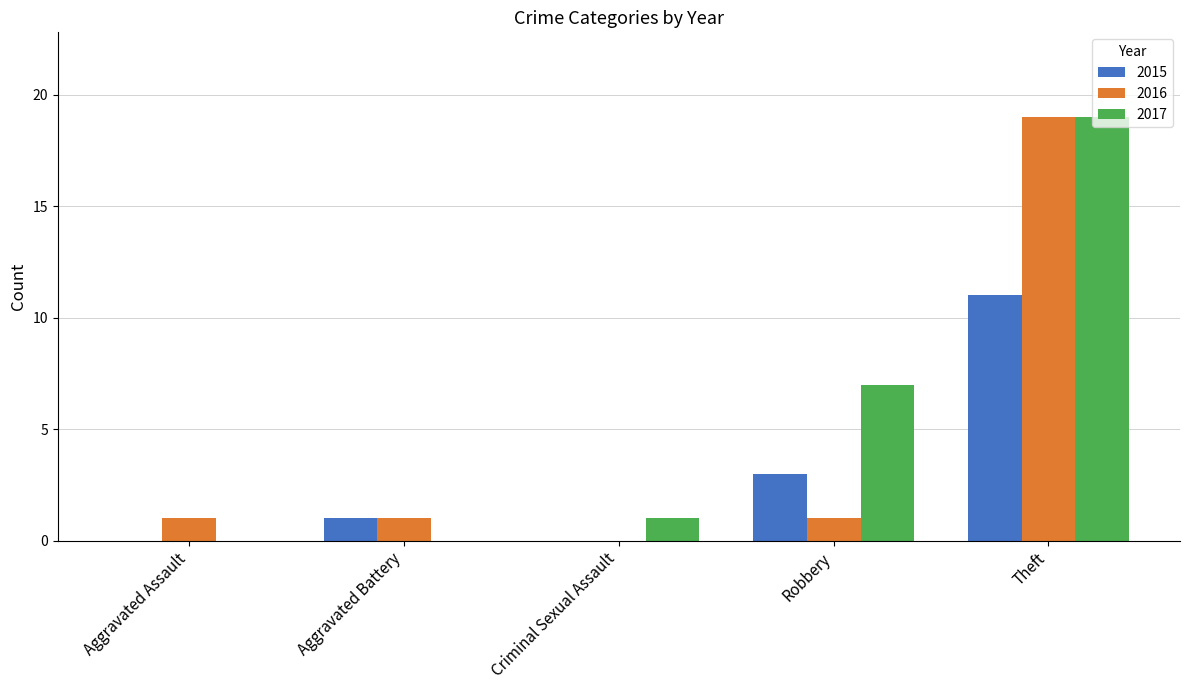

The value of 2015 at Theft is 11. True or false?

True